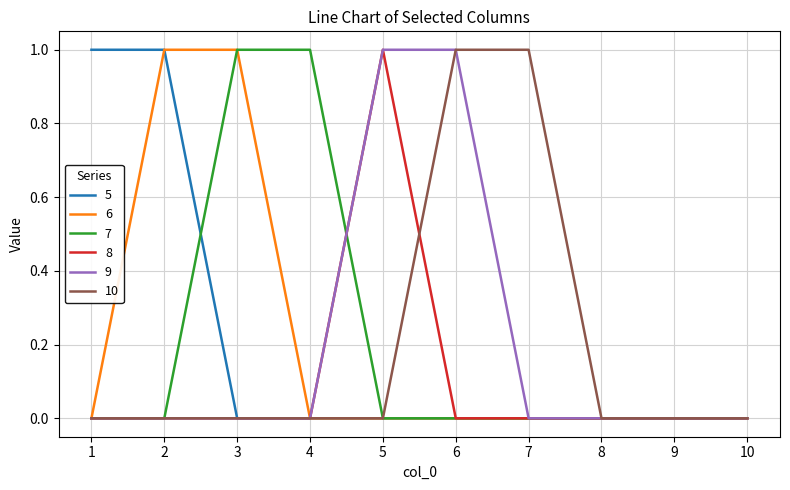

True or false: 7 has a value of 1 at 3.

True